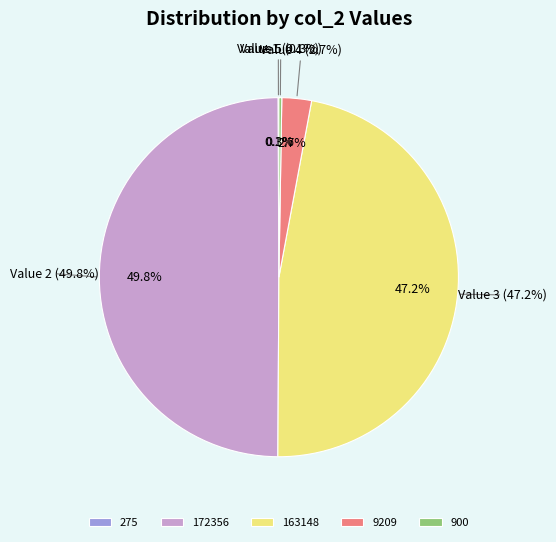

The 172356 slice represents 60% of the pie. True or false?

False